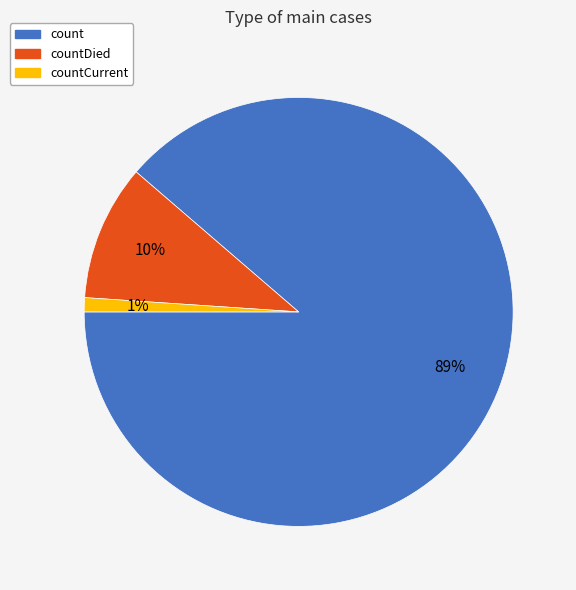

Combined, do countCurrent and count account for over 50%?

Yes